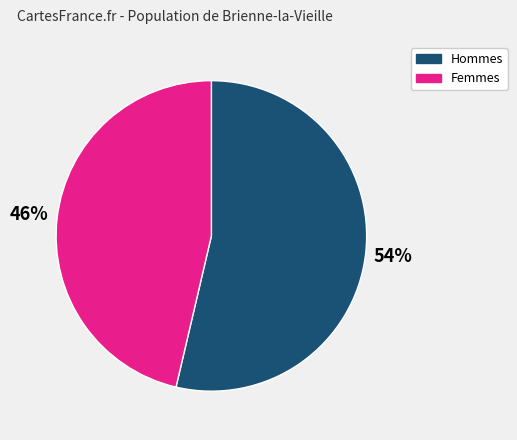

Which category accounts for the majority?

Hommes